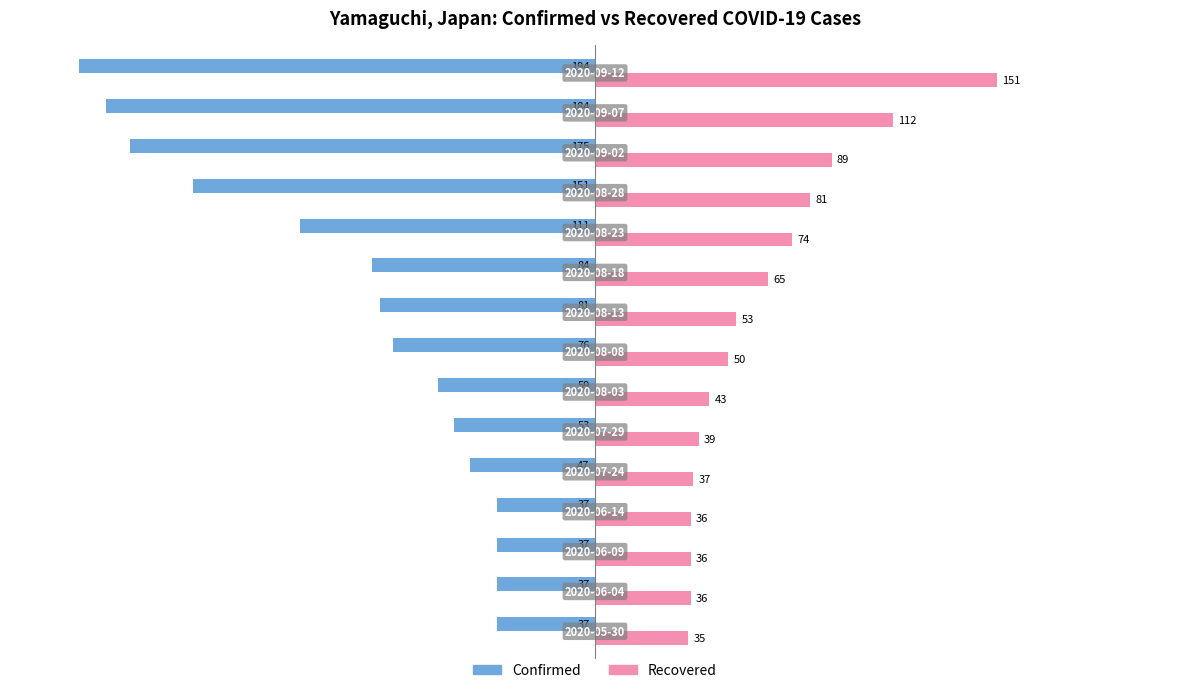

What is the maximum value for Confirmed?

-37